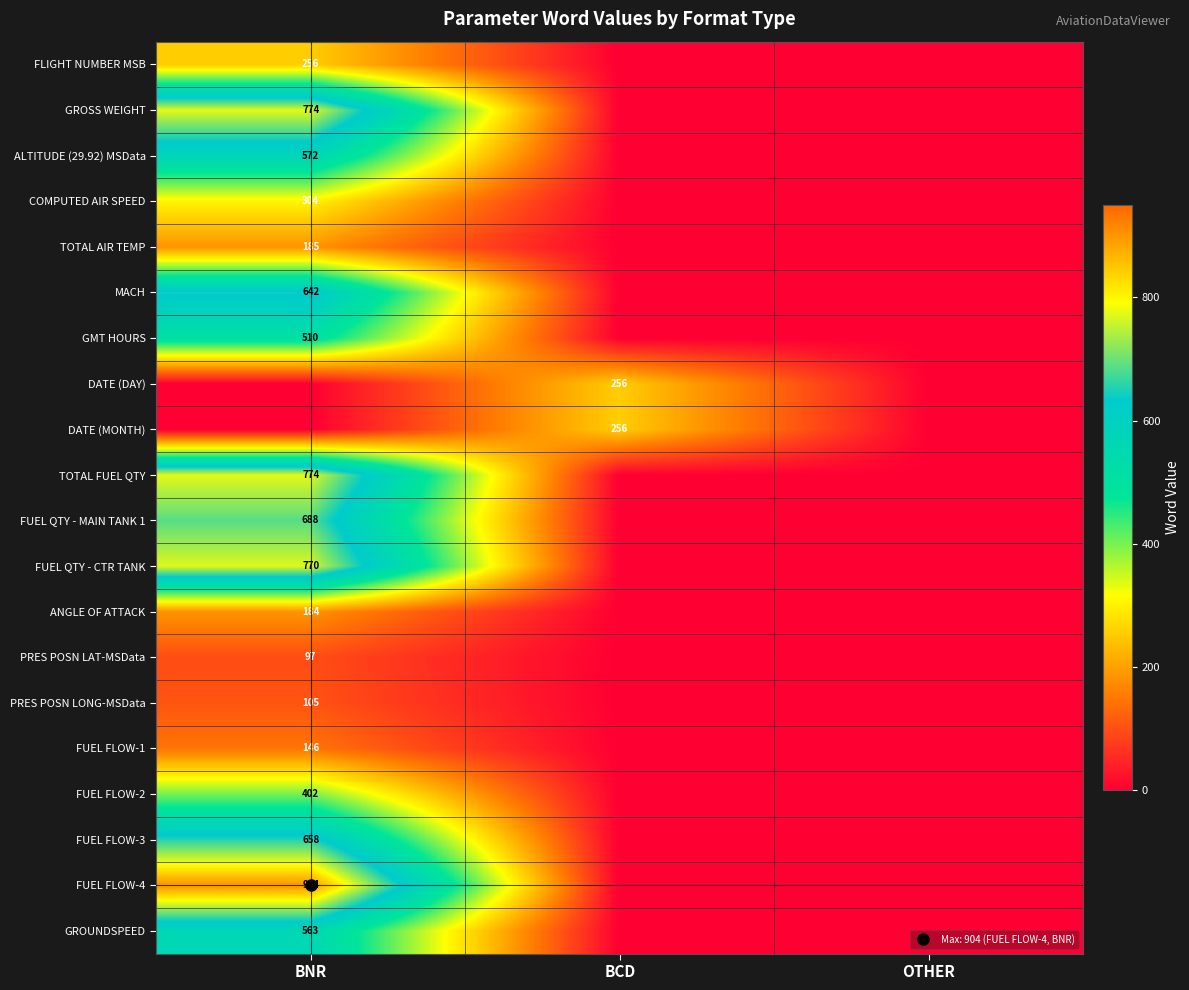

At which label is MACH closest to 321?

BNR